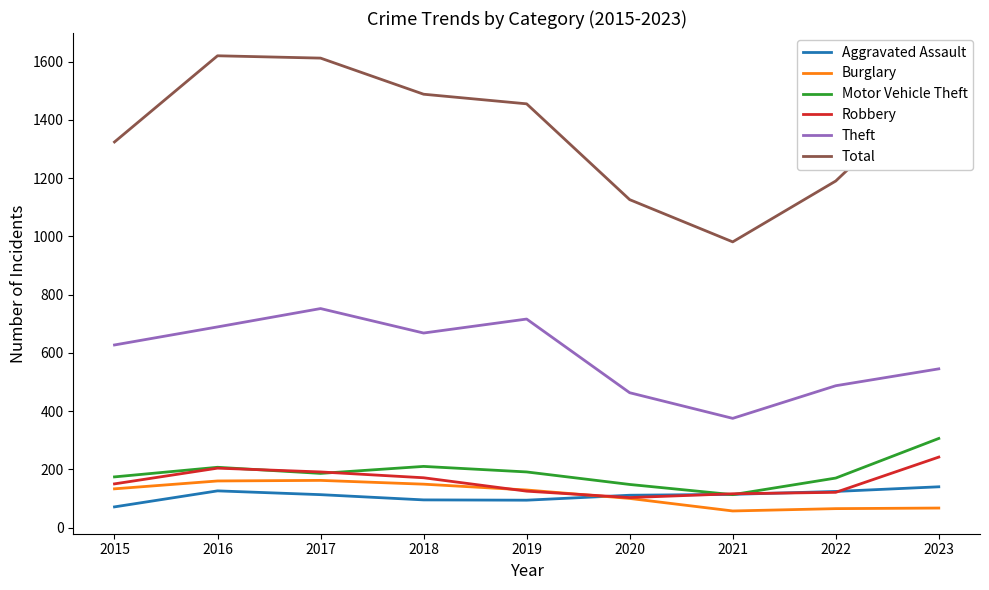

What are all the series names shown in the legend?

Aggravated Assault, Burglary, Motor Vehicle Theft, Robbery, Theft, Total